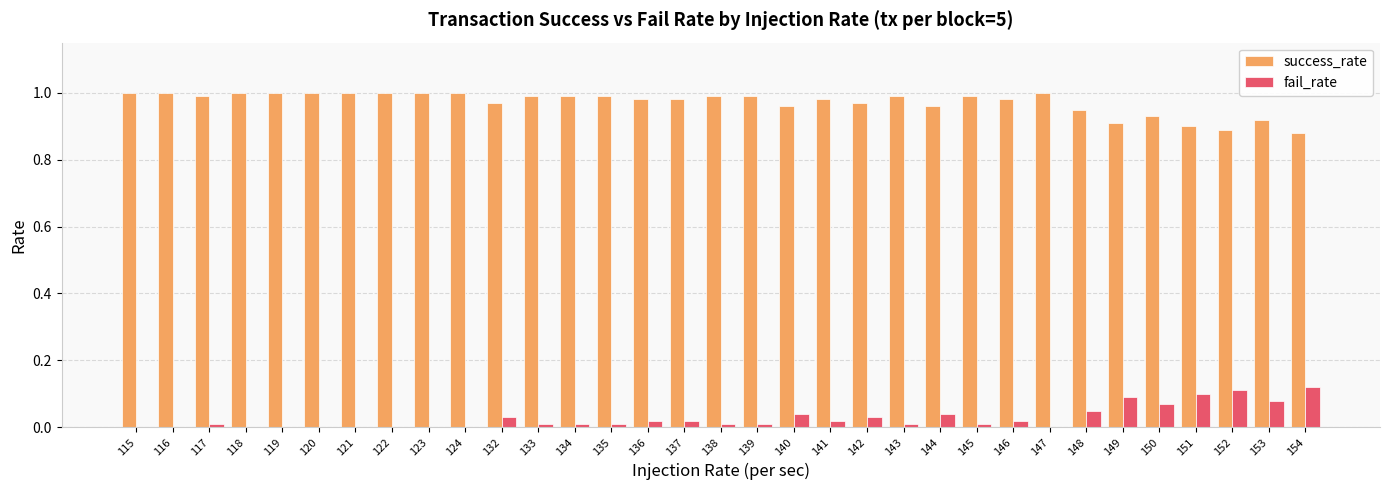

Is the value of success_rate at 150 greater than the value of fail_rate at 147?

Yes